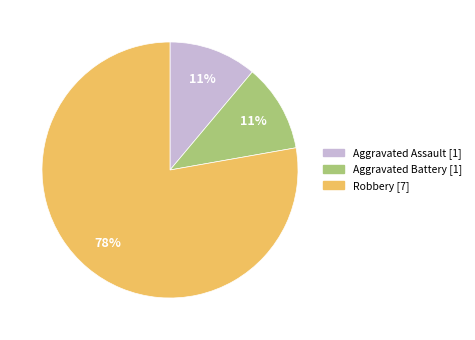

To the nearest percent, what is the difference between the Aggravated Battery and Robbery slice percentages?

67%